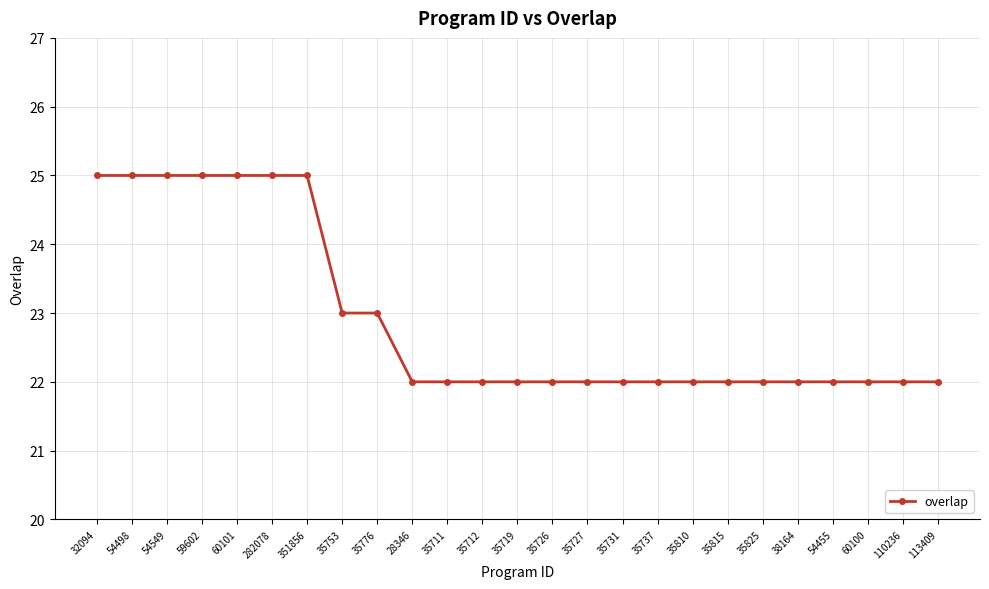

What is the sum of all values?

573